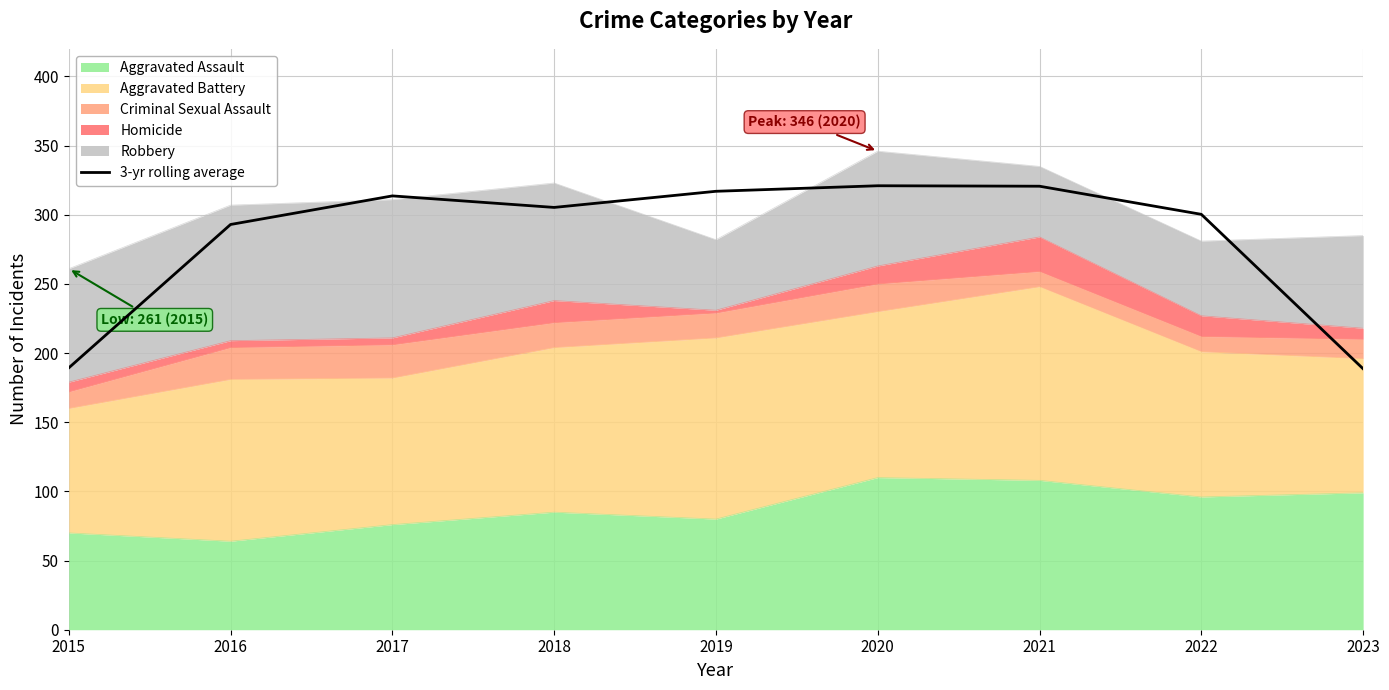

How many interior local peaks (higher than both neighbors) does the data have?

2